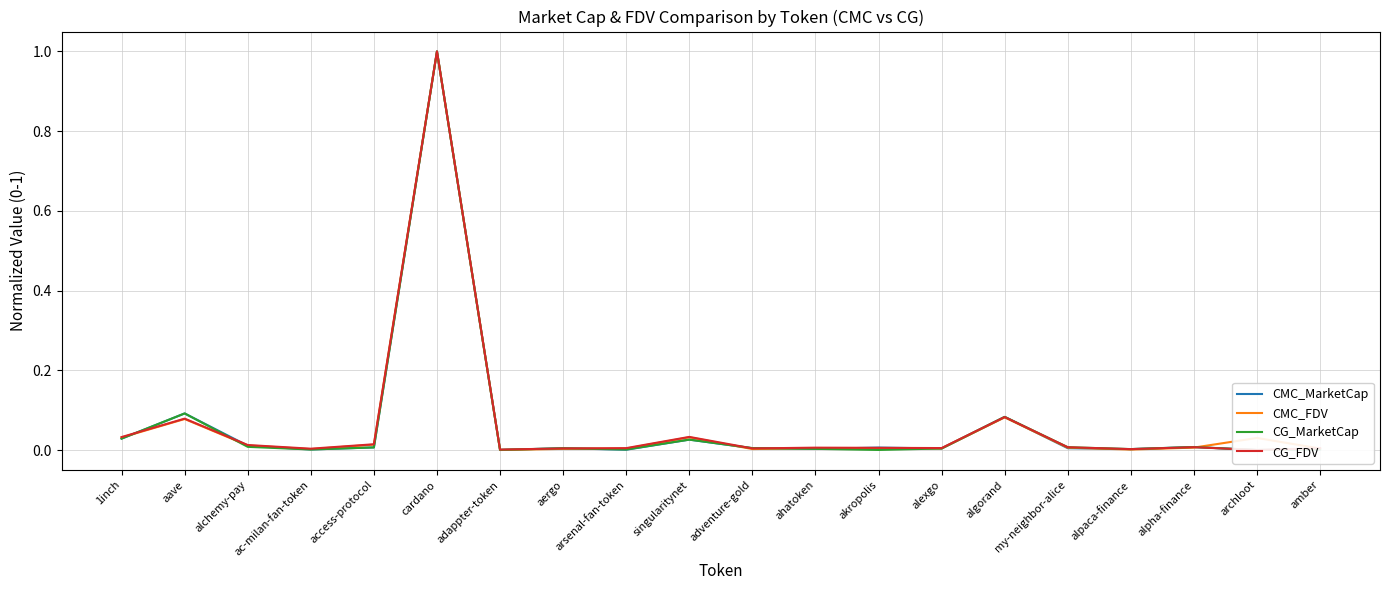

Is it true that CG_FDV equals 0.0 at access-protocol?

False